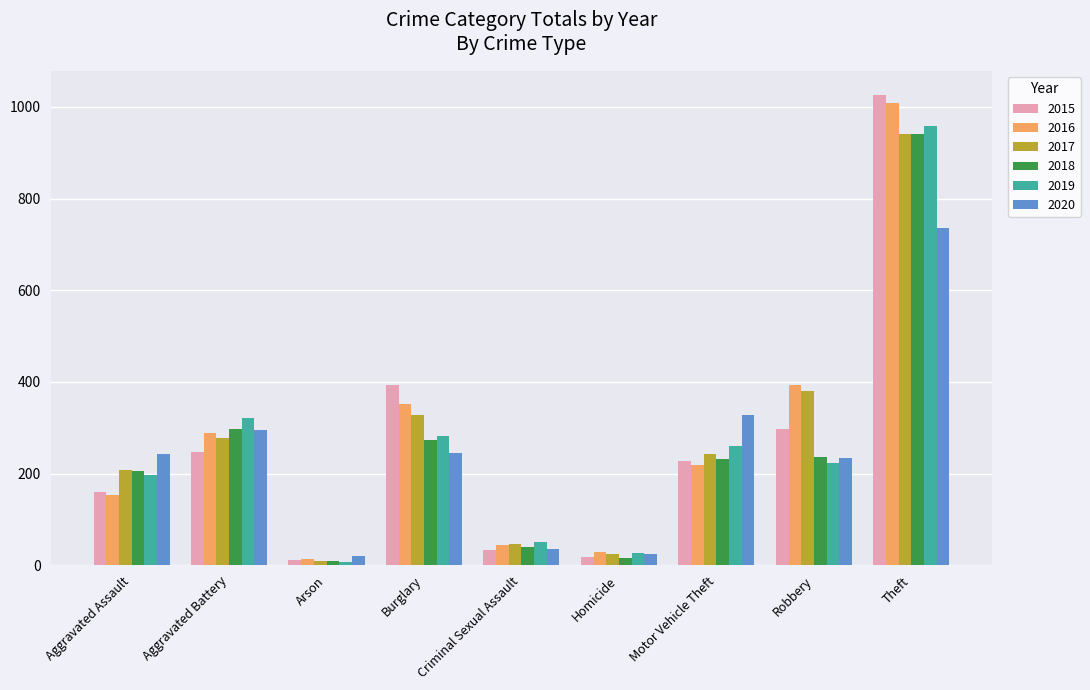

Where is 2016 nearest to the value 511?

Robbery